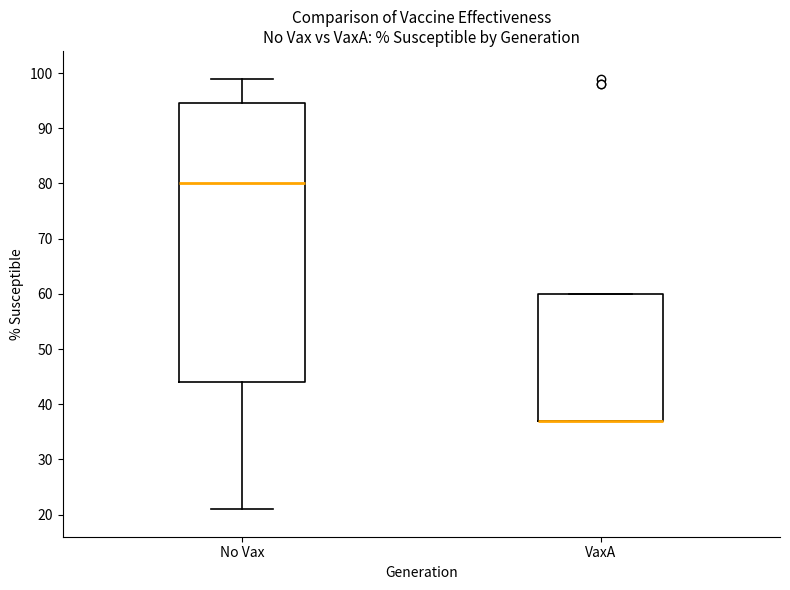

Reading left to right, transcribe this box plot: for each box, give where its median line is, the range the box spans, and where its two whiskers end, as read against the y-axis. The values are not printed on the chart, so give them approximately, as read against the axis.

No Vax: median 80, box 44 to 95, whiskers 21 to 99
VaxA: median 37 (drawn on the box's lower edge), box 37 to 60, whiskers 37 to 60